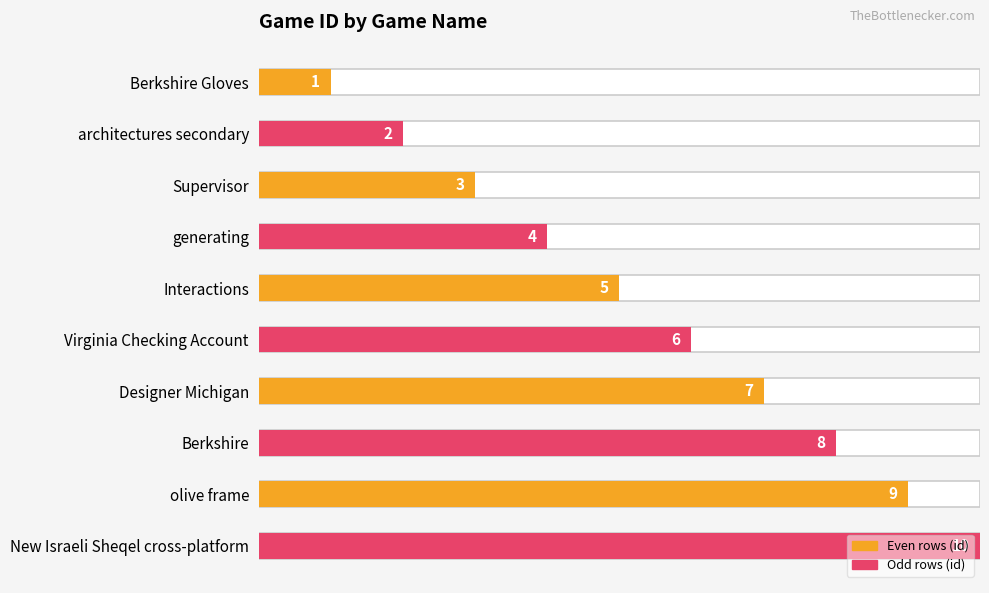

Approximately how many times larger is the value at olive frame compared to architectures secondary?

4.5